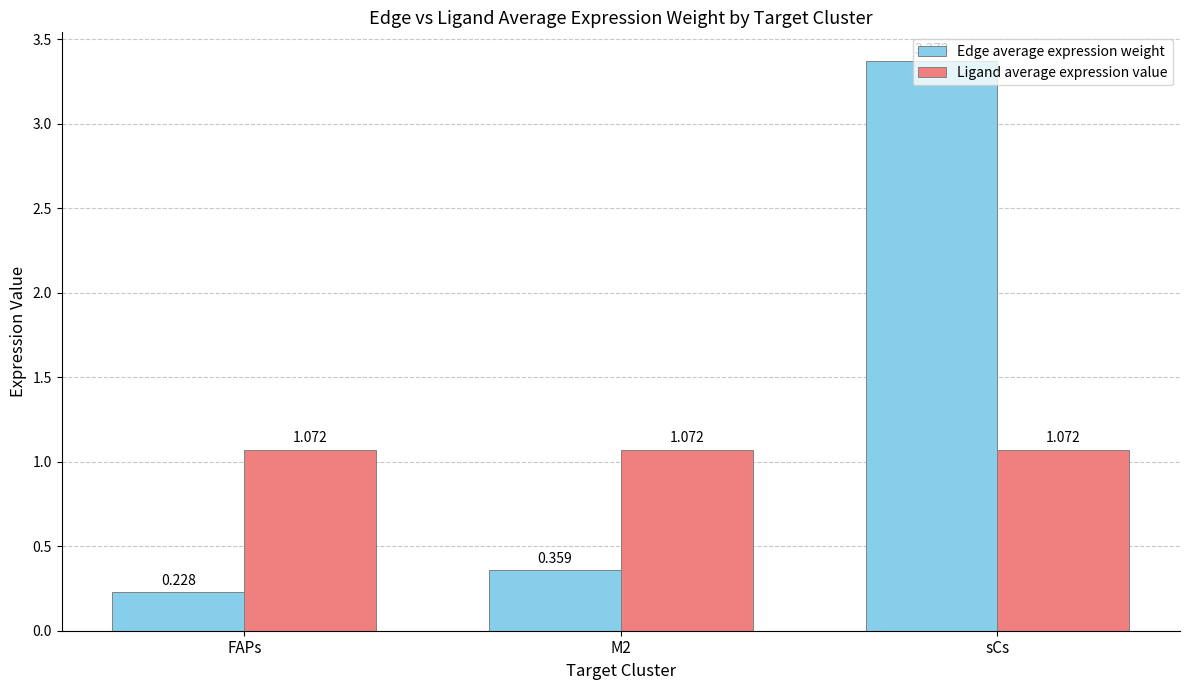

What is the difference between the maximum and minimum values in the Edge average expression weight series?

3.1